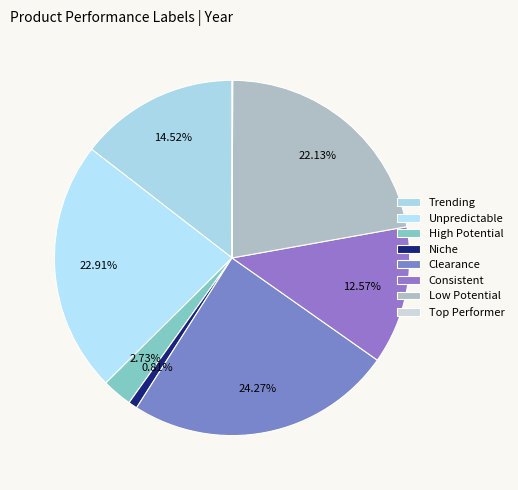

Count the number of slices in the pie.

8